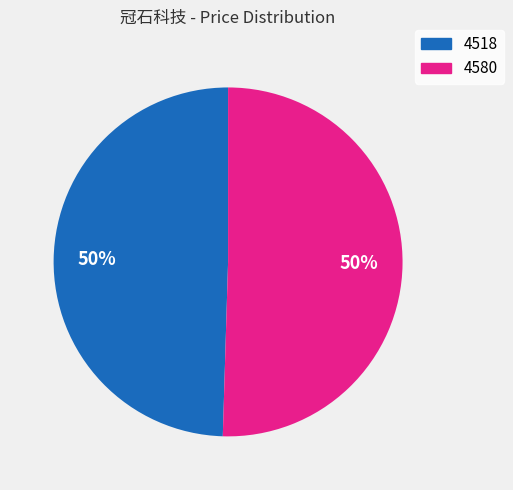

How many slices are in this pie chart?

2